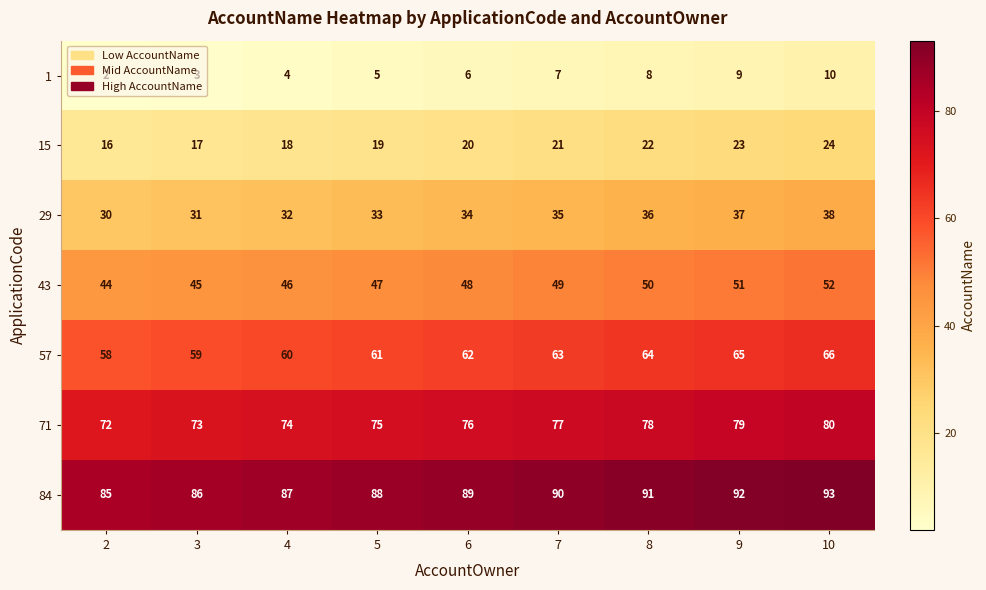

Count the 15 values in the range 18 to 22.

5